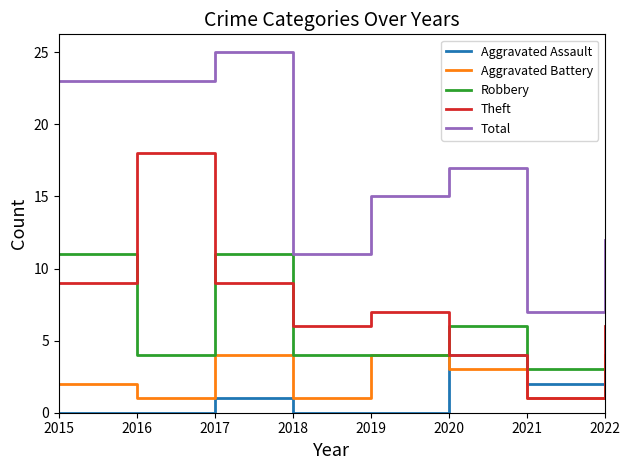

Rank the series at 2017 from lowest to highest value.

Aggravated Assault, Aggravated Battery, Theft, Robbery, Total